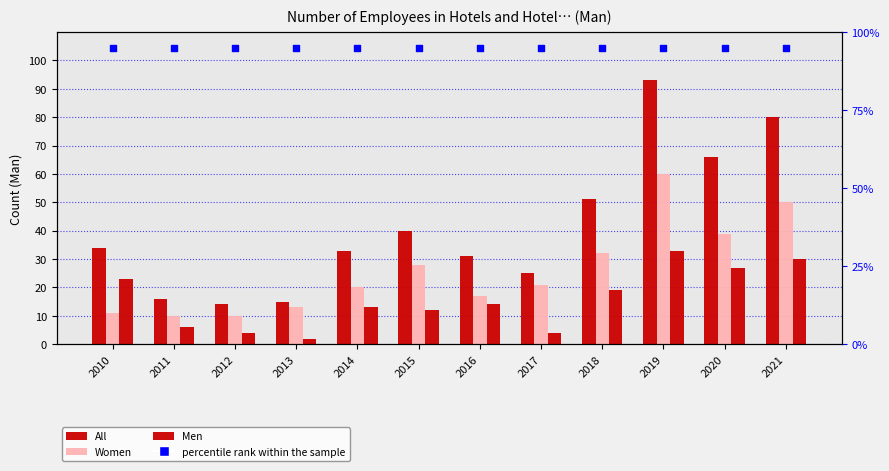

At how many categories does at least one series exceed 80?

12